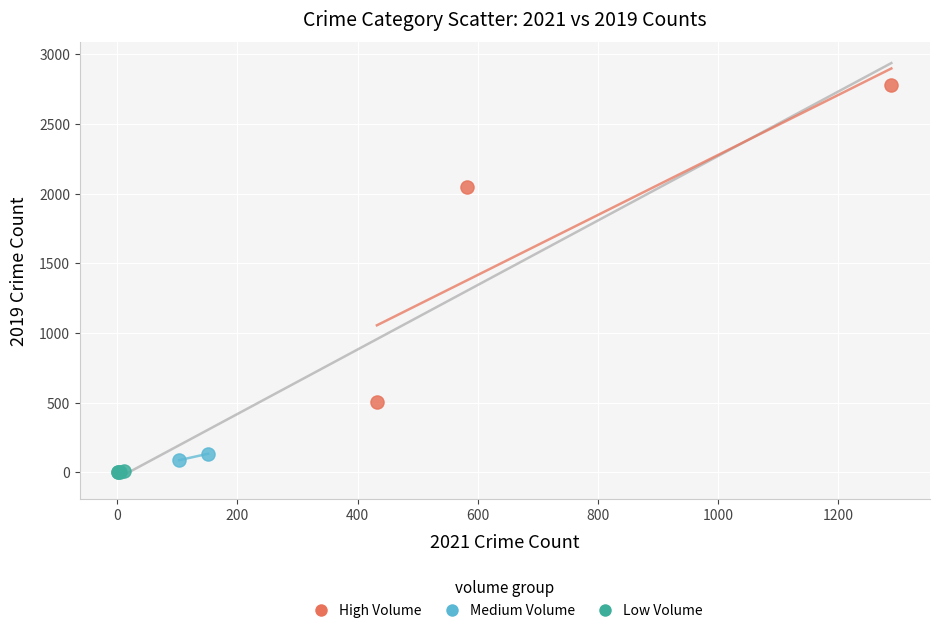

Which series contains the highest Y value?

High Volume